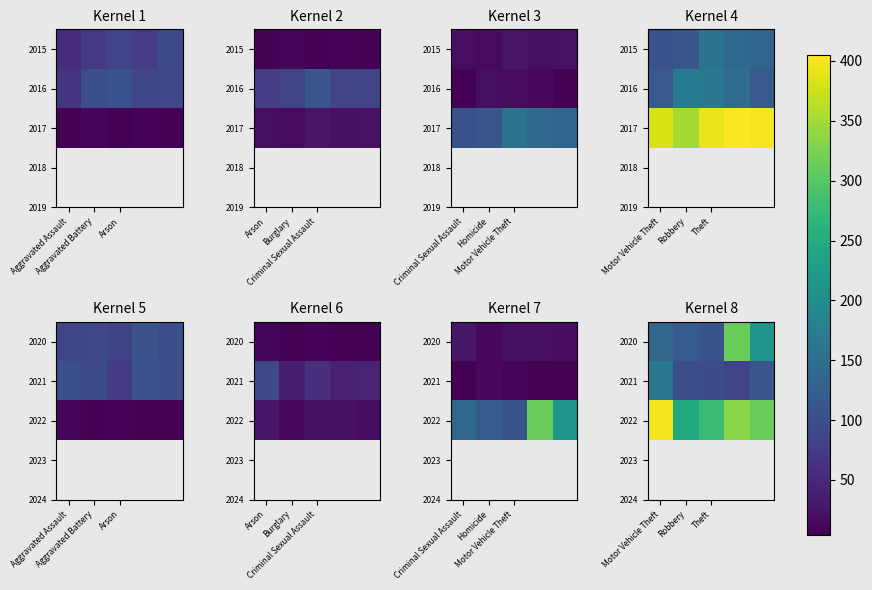

At Theft, list the series in order from smallest to largest.

2021, 2020, 2022